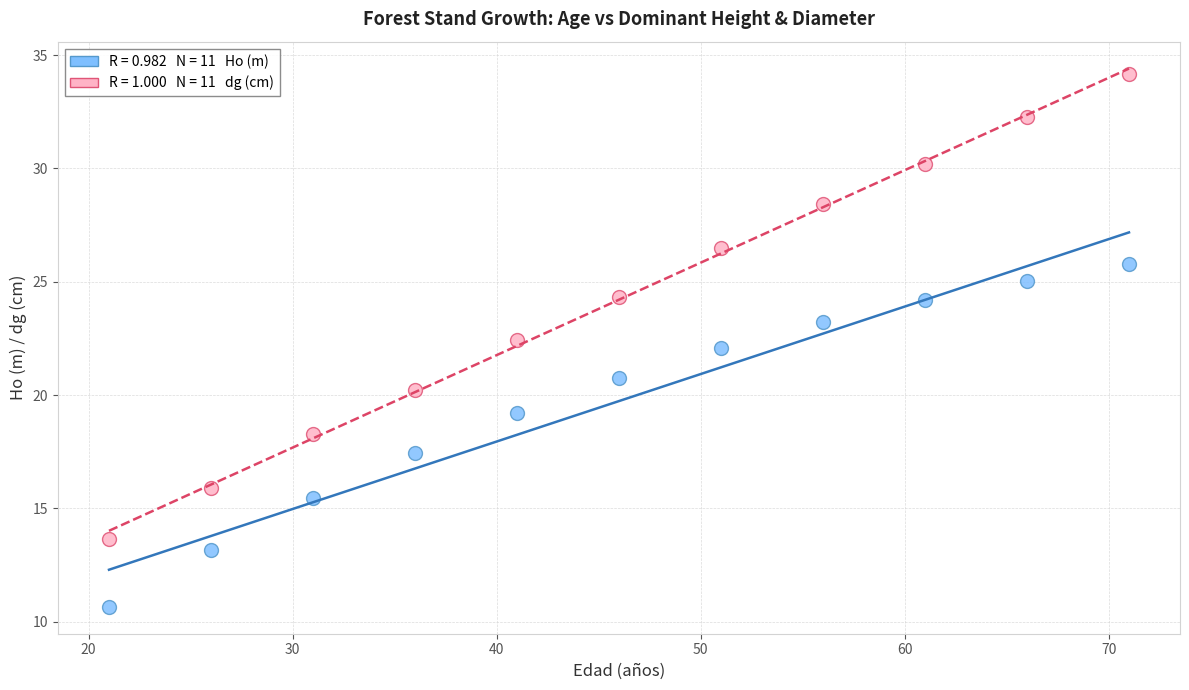

Across all data points, what is the range of Y values (max minus min)?

23.5